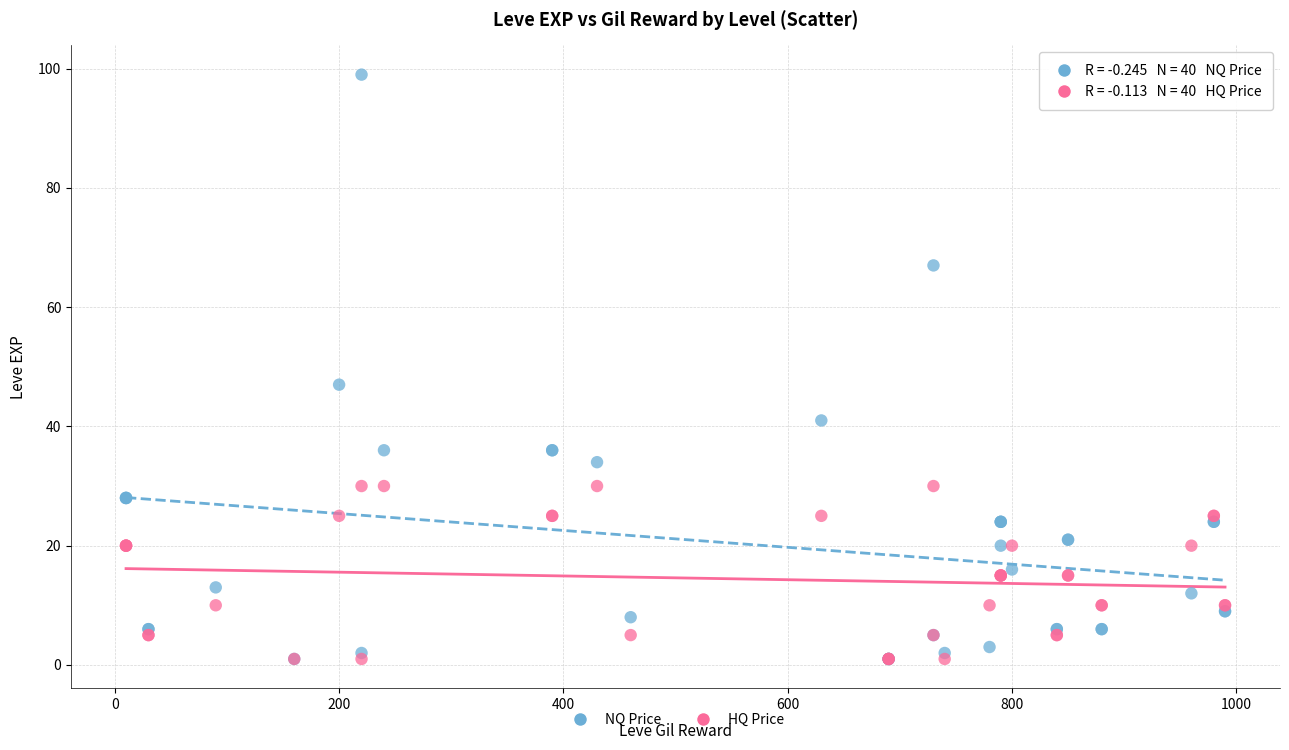

In the NQ Price series, what Y value is closest to 50?

47